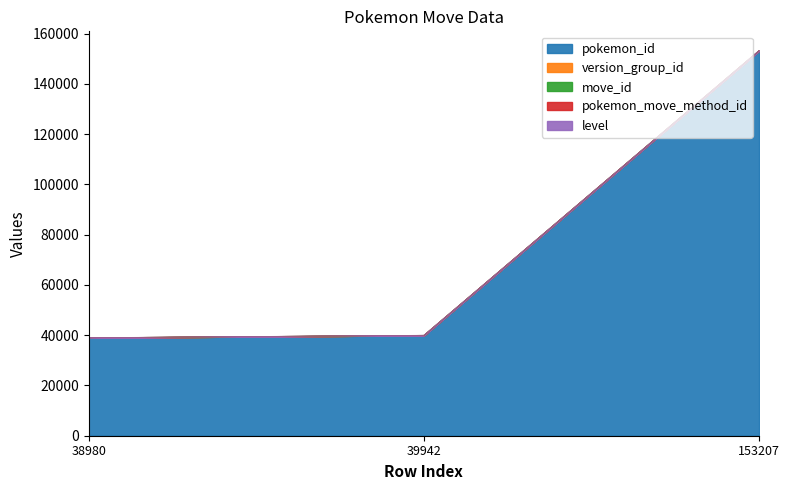

Between 39942 and 153207, which is larger?

153207